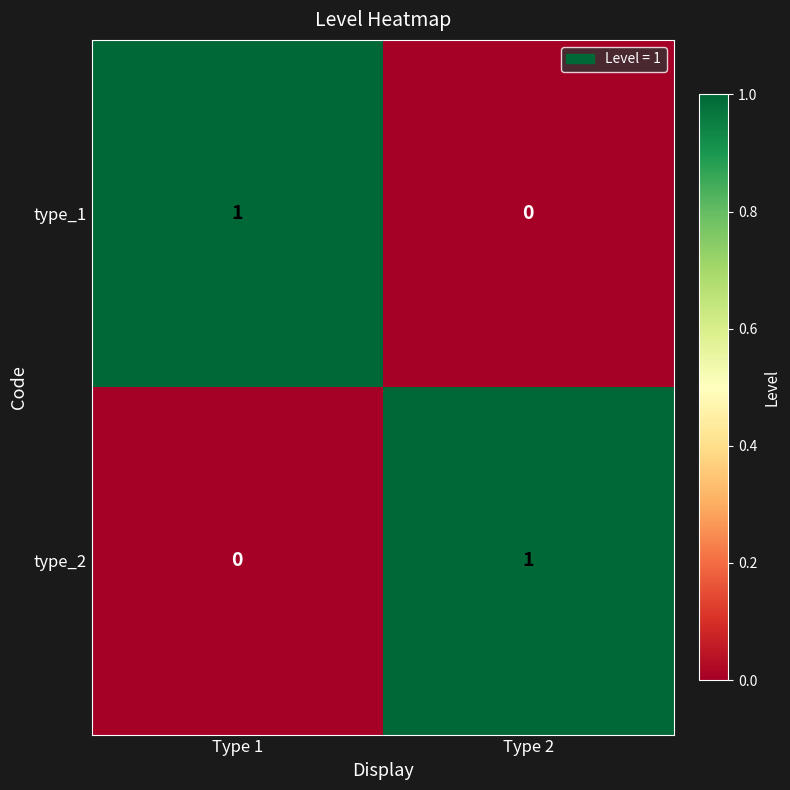

Is it true that type_2 equals 1 at Type 2?

True